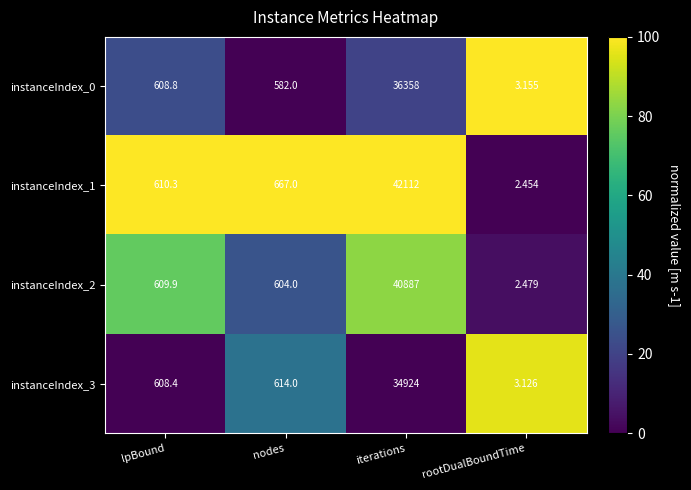

List the labels in order of instanceIndex_2 value, largest first.

iterations, lpBound, nodes, rootDualBoundTime